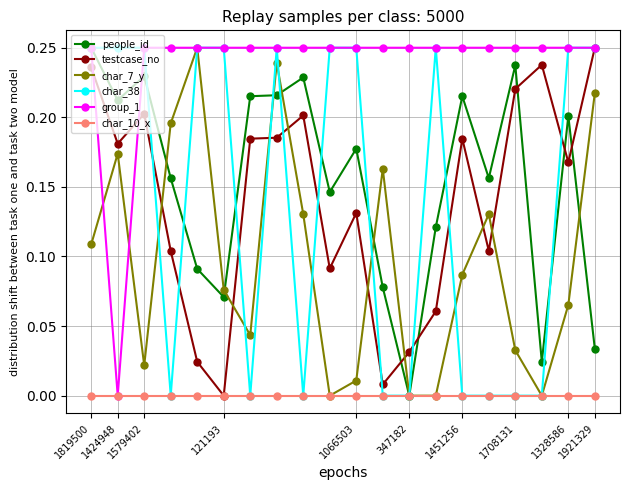

True or false: people_id has more than 2 points higher than both neighbors.

True